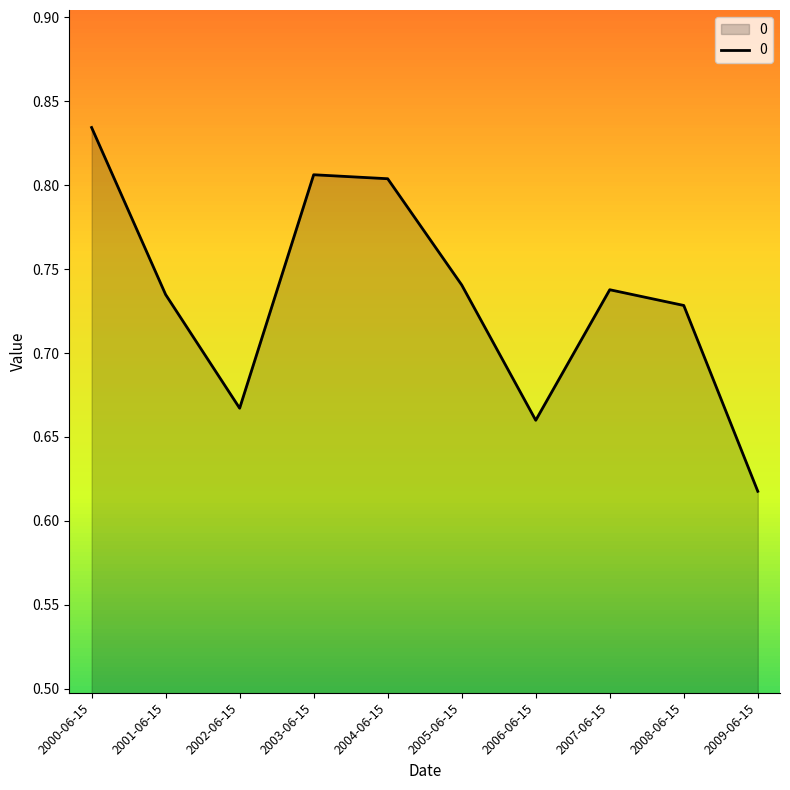

The chart shows a value of 0.3 at 2009-06-15. True or false?

False